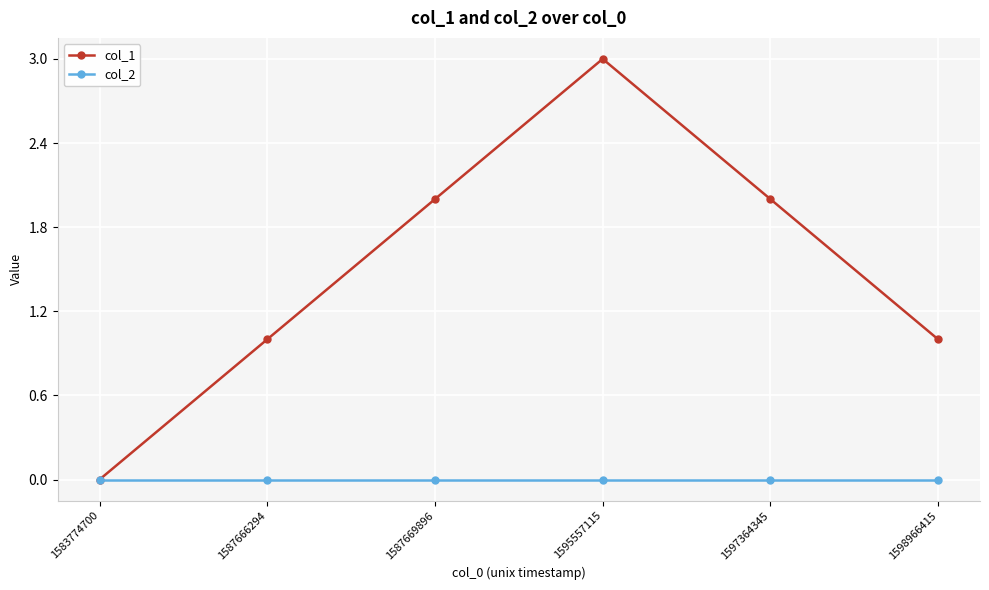

How many lines are shown in the chart?

2